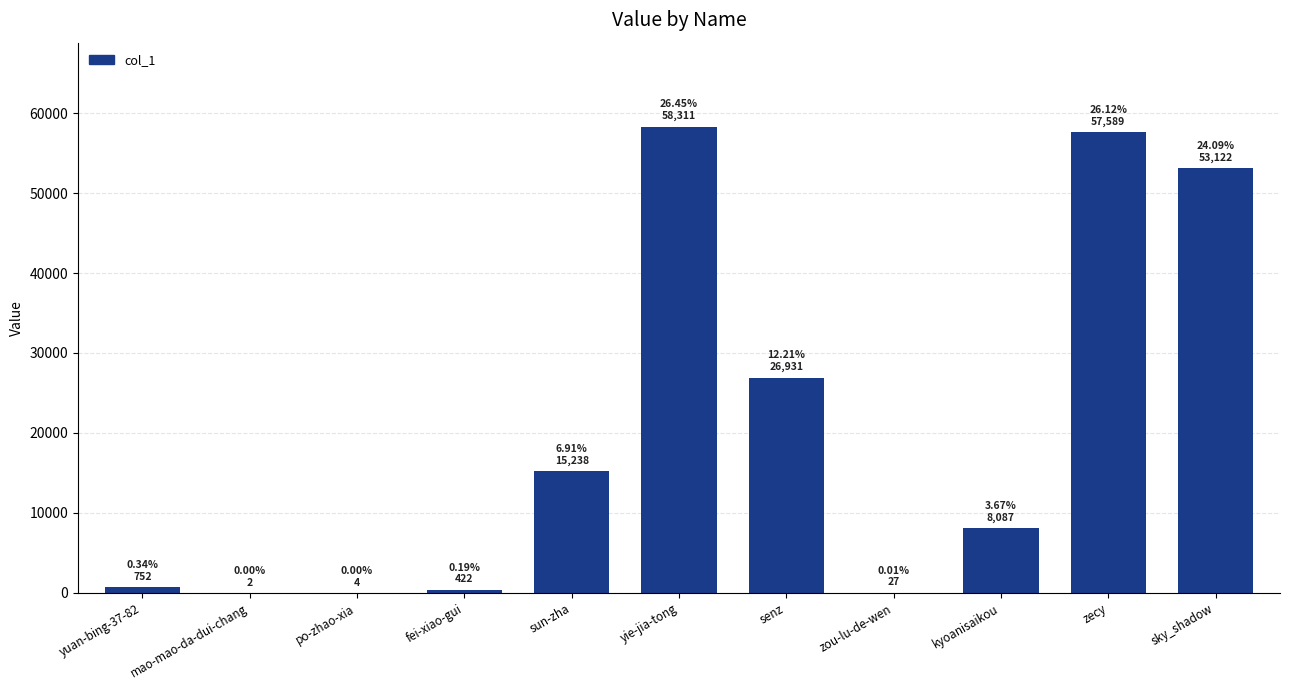

Which label corresponds to the largest value in the chart?

yie-jia-tong